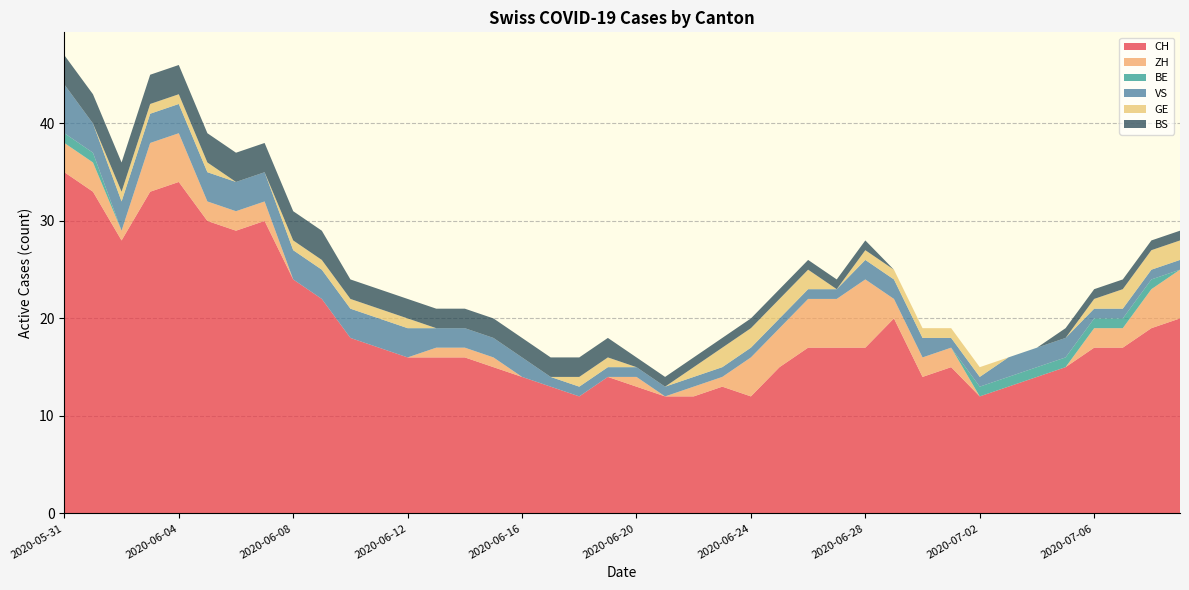

Reading left to right, transcribe all the data shown in this chart.

CH: 35	33	28	33	34	30	29	30	24	22	18	17	16	16	16	15	14	13	12	14	13	12	12	13	12	15	17	17	17	20	14	15	12	13	14	15	17	17	19	20
ZH: 3	3	1	5	5	2	2	2	0	0	0	0	0	1	1	1	0	0	0	0	1	0	1	1	4	4	5	5	7	2	2	2	0	0	0	0	2	2	4	5
BE: 1	1	0	0	0	0	0	0	0	0	0	0	0	0	0	0	0	0	0	0	0	0	0	0	0	0	0	0	0	0	0	0	1	1	1	1	1	1	1	0
VS: 5	3	3	3	3	3	3	3	3	3	3	3	3	2	2	2	2	1	1	1	1	1	1	1	1	1	1	1	2	2	2	1	1	2	2	2	1	1	1	1
GE: 0	0	1	1	1	1	0	0	1	1	1	1	1	0	0	0	0	0	1	1	0	0	1	2	2	2	2	0	1	1	1	1	1	0	0	0	1	2	2	2
BS: 3	3	3	3	3	3	3	3	3	3	2	2	2	2	2	2	2	2	2	2	1	1	1	1	1	1	1	1	1	0	0	0	0	0	0	1	1	1	1	1